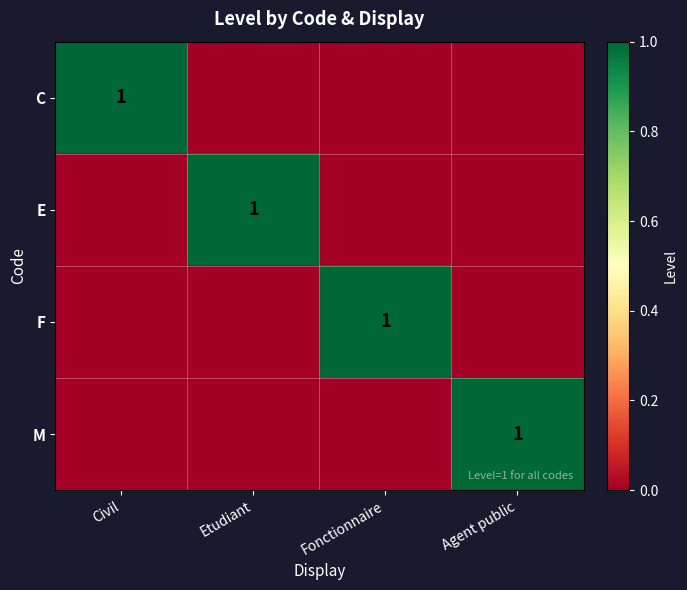

Is it true that E equals 1 at Etudiant?

True